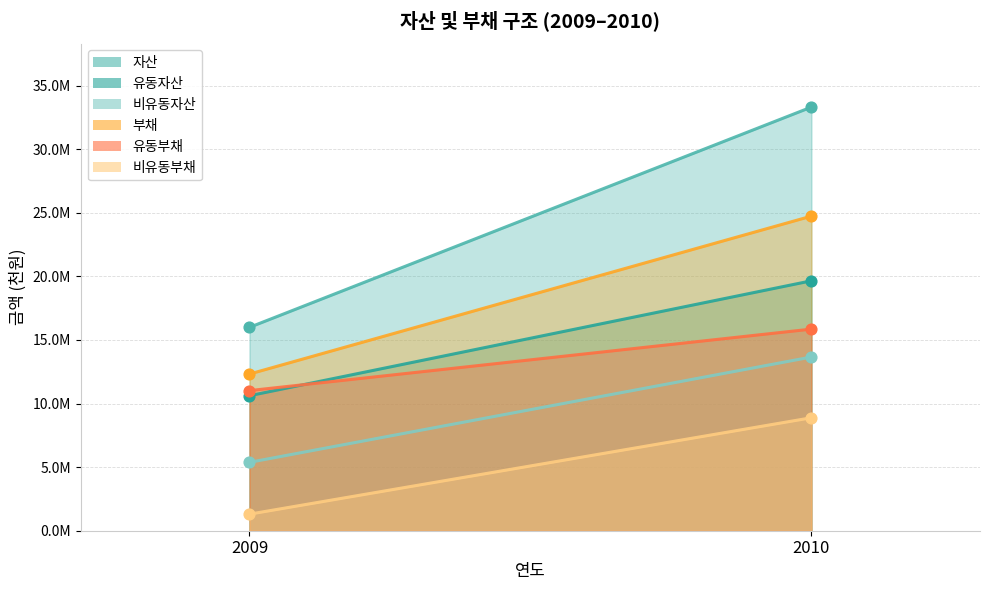

At which category is the sum across all series the highest?

2010